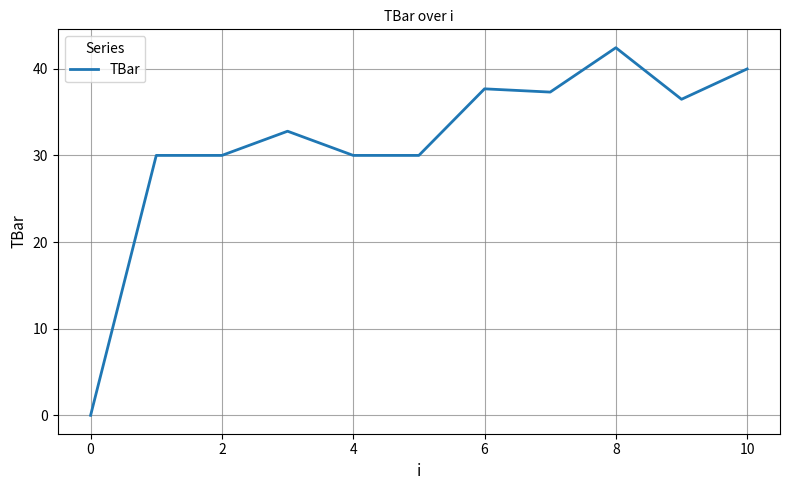

Reading right to left, what are all the values shown in this chart?

40.0	36.5	42.4	37.3	37.7	30.0	30.0	32.8	30.0	30.0	0.0